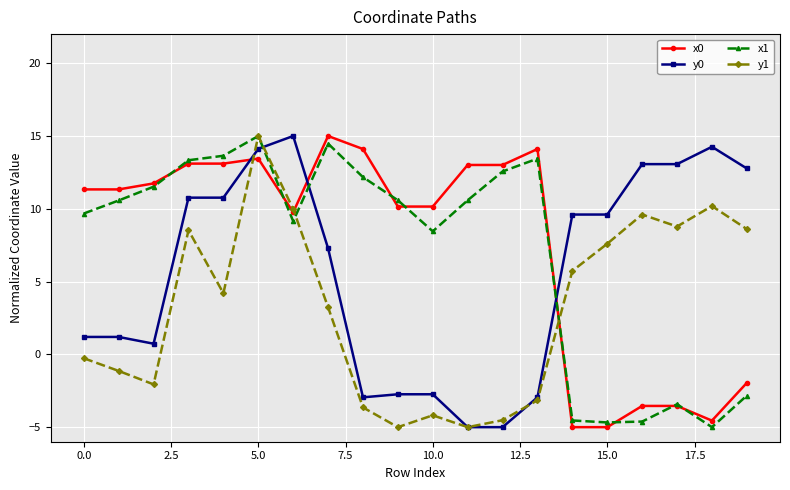

How many lines are shown in the chart?

4